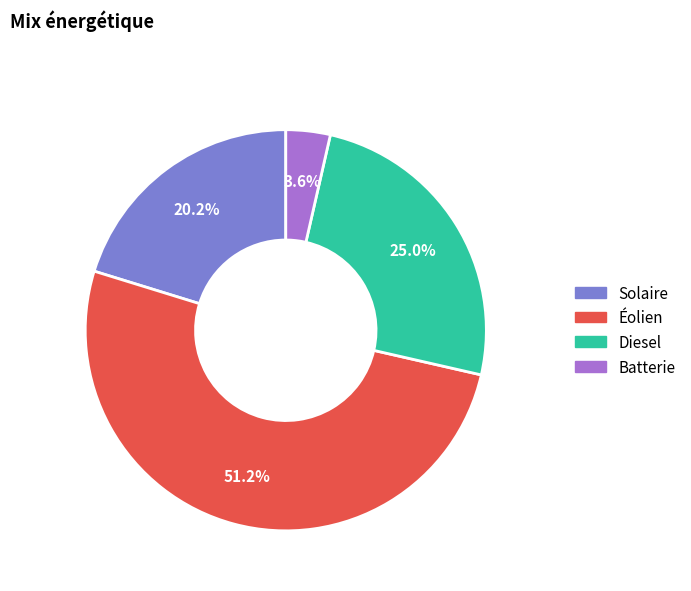

What percentage do Batterie and Éolien together represent?

54.8%